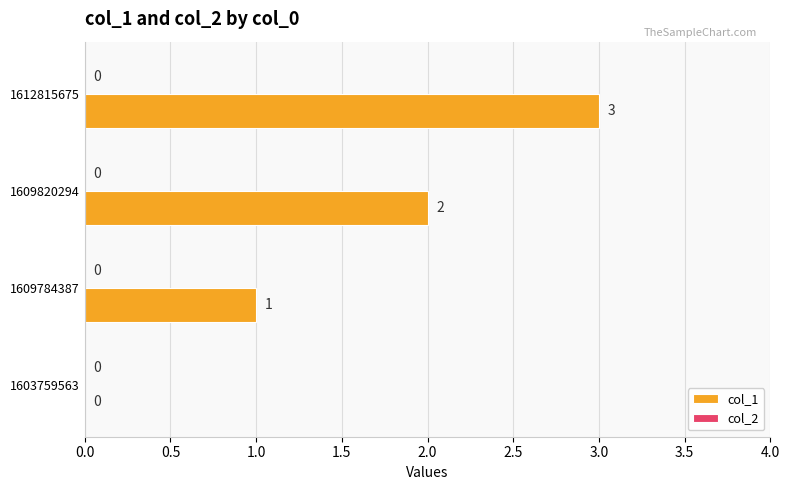

The chart shows a value of 1 at 1609784387. True or false?

True